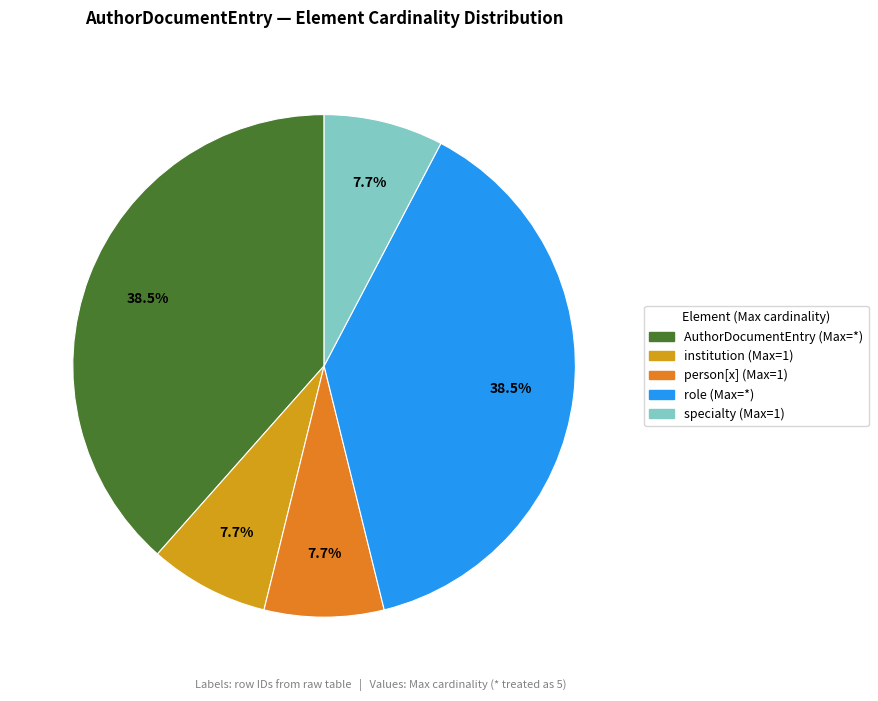

Is there any slice that represents more than half of the pie?

No